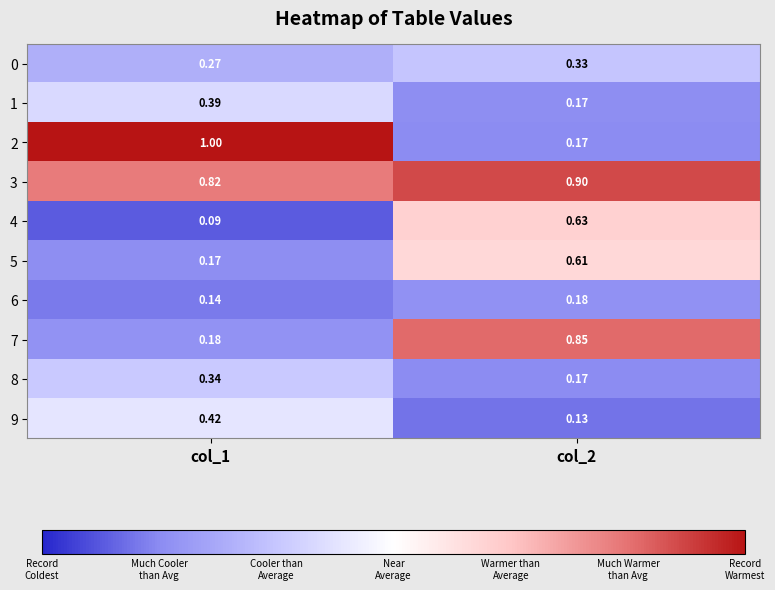

Is the value of 8 at col_1 greater than the value of 9 at col_2?

Yes